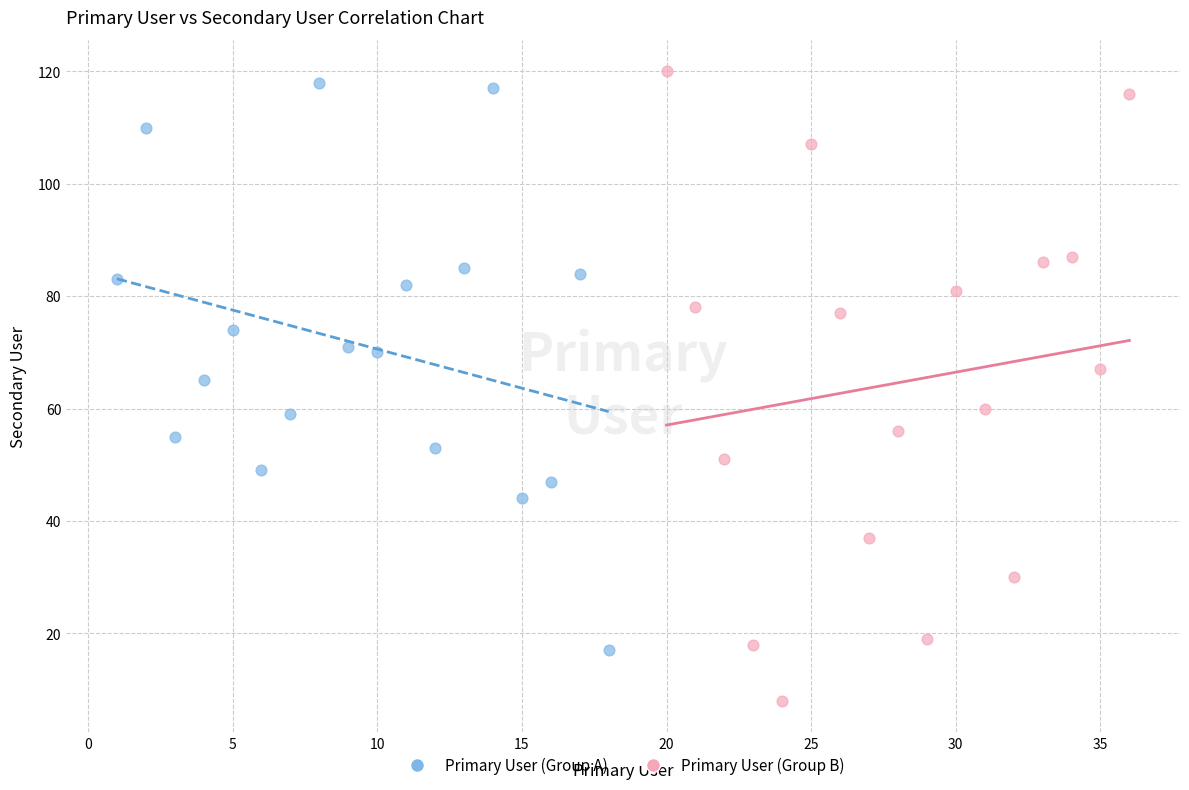

Which series has the widest spread of Y values?

Primary User (Group B)